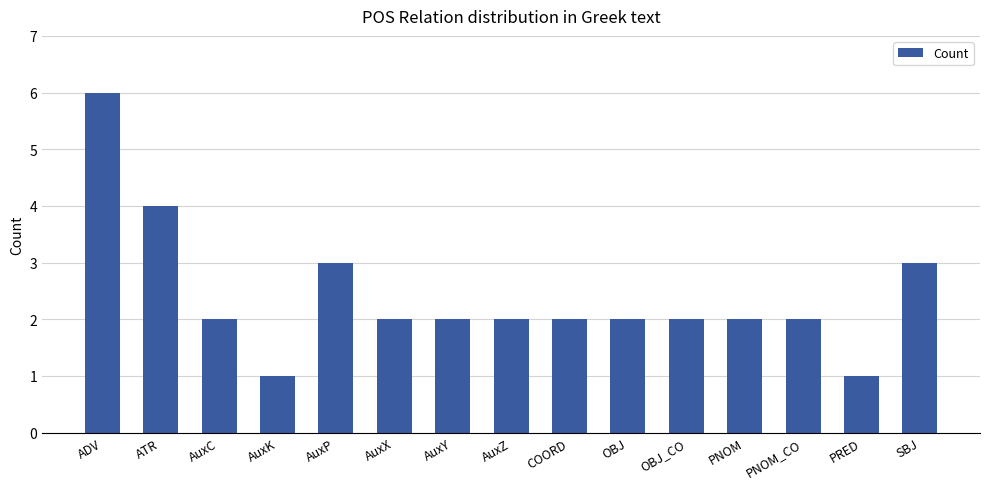

What is the ratio of the value at AuxP to the value at AuxY?

1.5